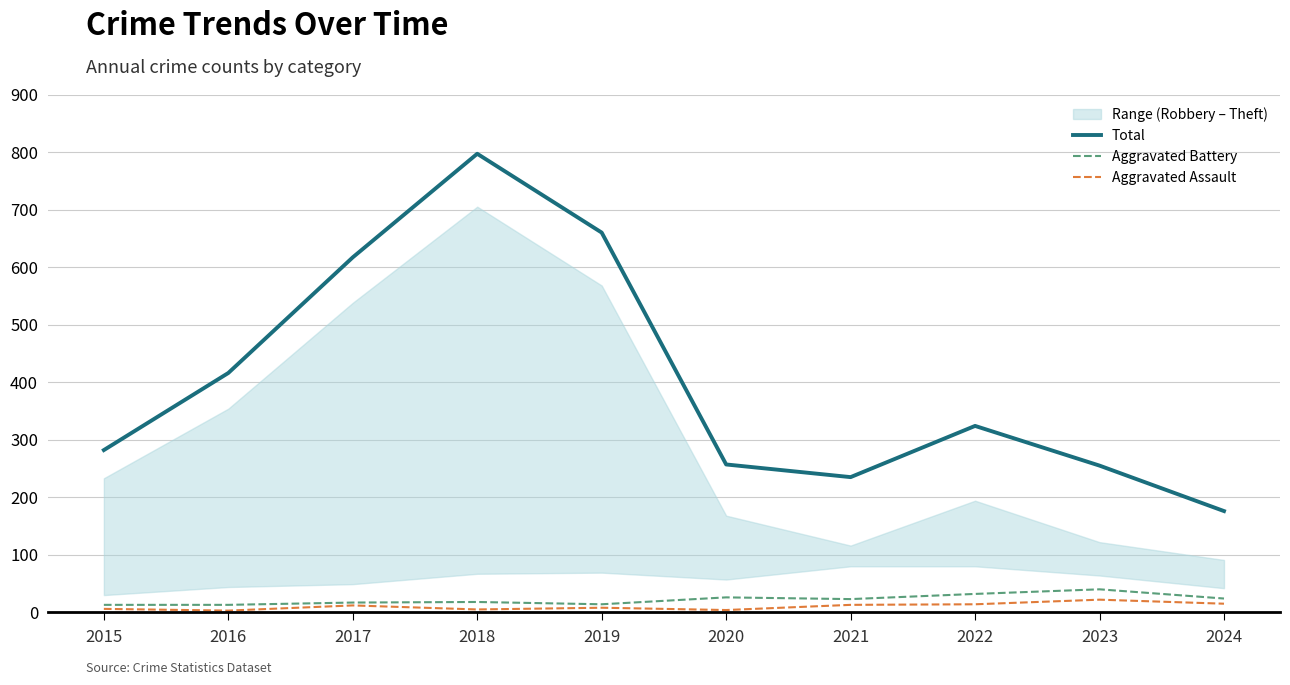

True or false: Aggravated Battery and Aggravated Assault intersect in this chart.

False